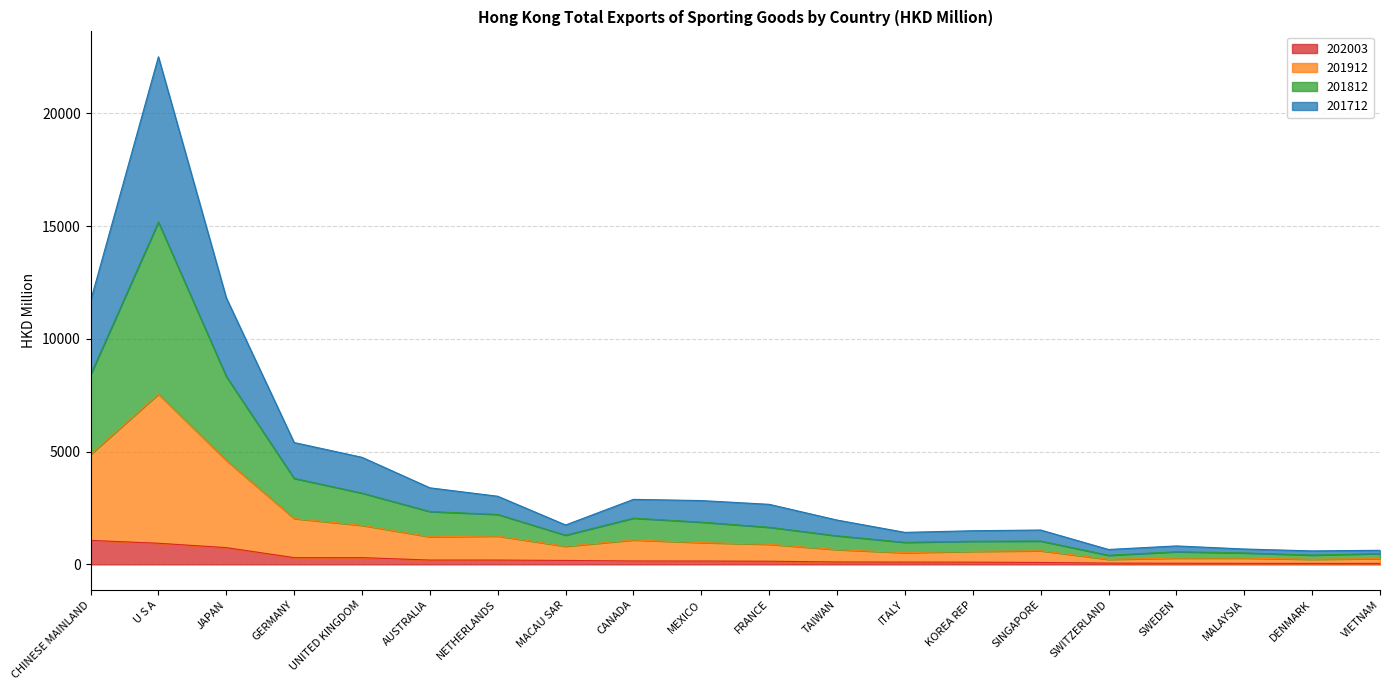

Rank the categories by 202003 value from lowest to highest.

VIETNAM, DENMARK, MALAYSIA, SWEDEN, SWITZERLAND, SINGAPORE, KOREA REP, ITALY, TAIWAN, FRANCE, MEXICO, CANADA, MACAU SAR, NETHERLANDS, AUSTRALIA, UNITED KINGDOM, GERMANY, JAPAN, U S A, CHINESE MAINLAND